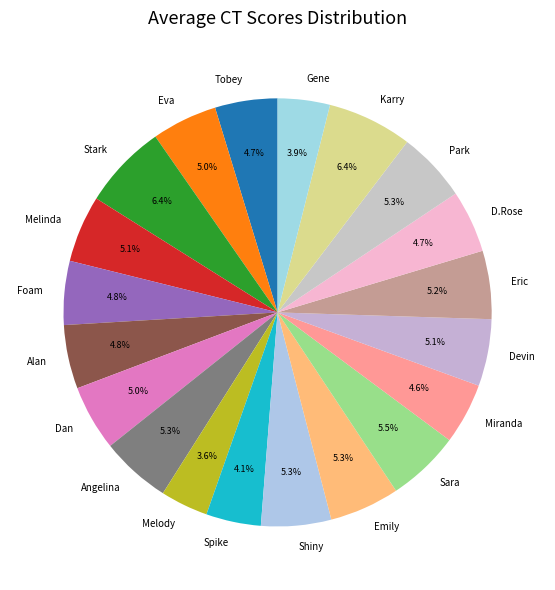

Is there a majority slice in this chart?

No